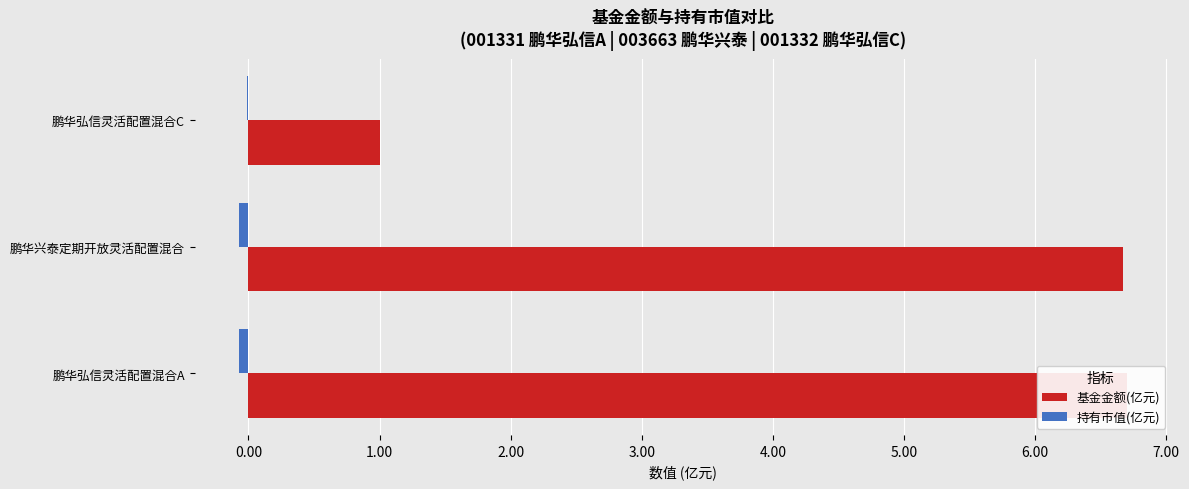

Between 鹏华弘信灵活配置混合A and 鹏华弘信灵活配置混合C, which series saw the biggest shift?

基金金额(亿元)